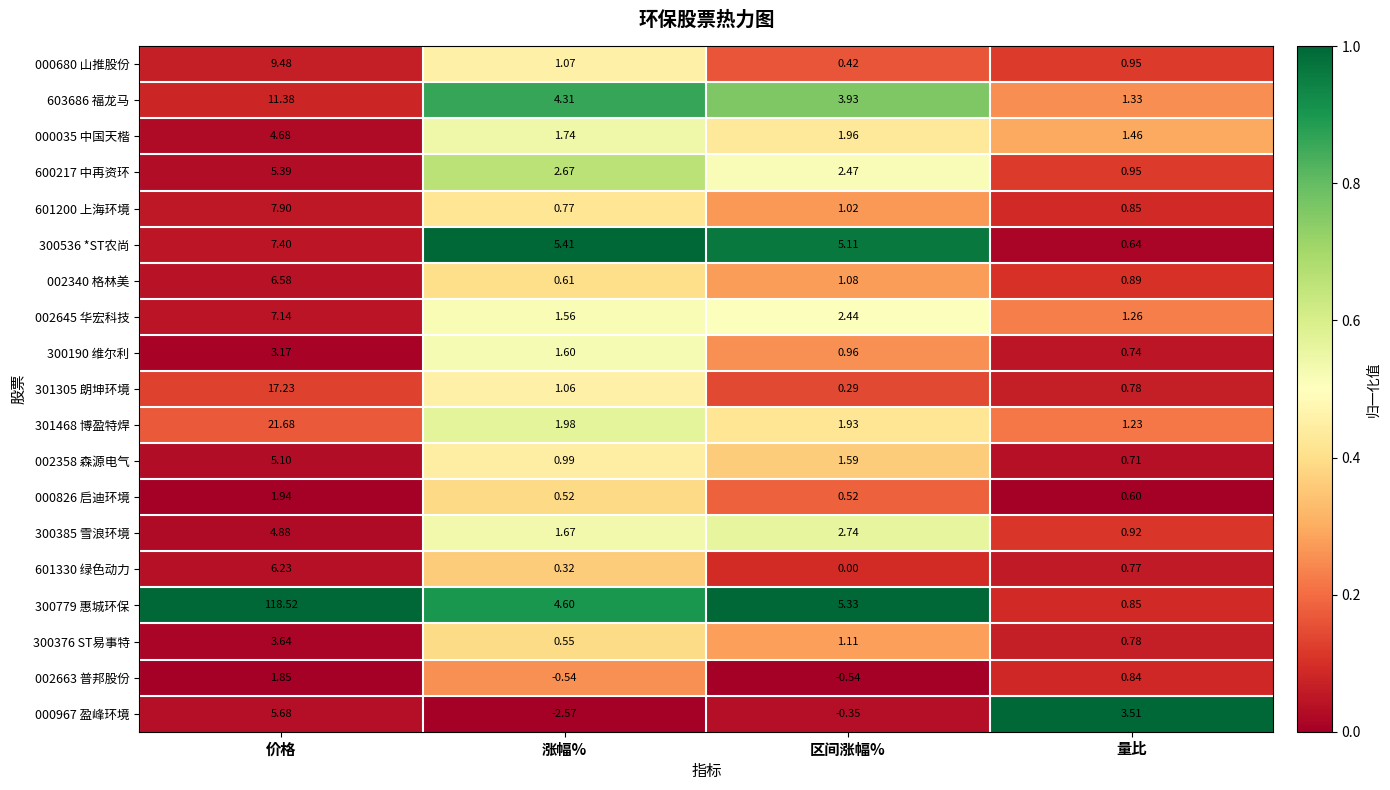

List the series in order of their peak value, lowest first.

002663 普邦股份, 000826 启迪环境, 300190 维尔利, 300376 ST易事特, 000035 中国天楷, 300385 雪浪环境, 002358 森源电气, 600217 中再资环, 000967 盈峰环境, 601330 绿色动力, 002340 格林美, 002645 华宏科技, 300536 *ST农尚, 601200 上海环境, 000680 山推股份, 603686 福龙马, 301305 朗坤环境, 301468 博盈特焊, 300779 惠城环保